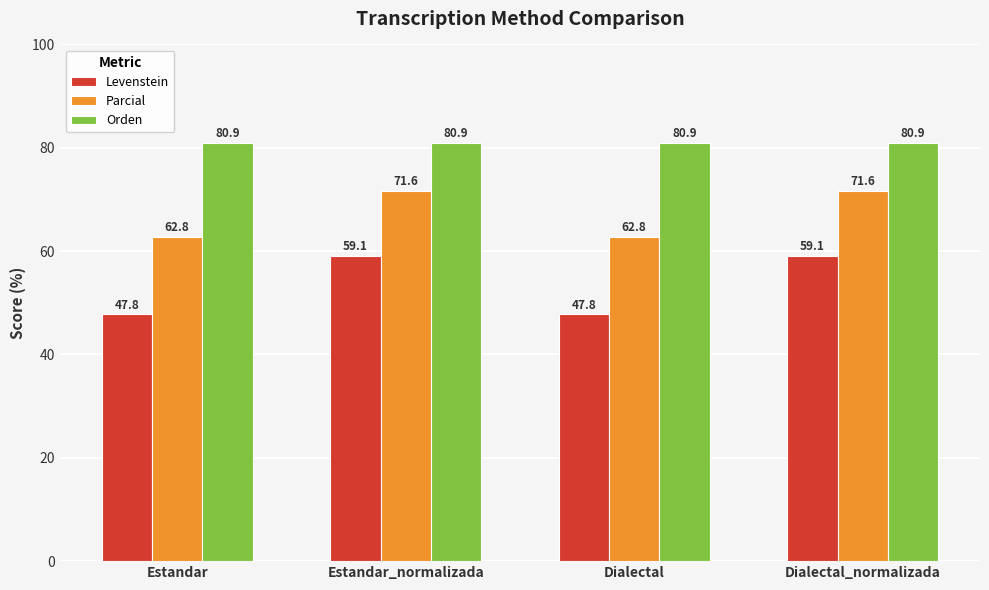

Rank the series by their maximum value, from lowest to highest.

Levenstein, Parcial, Orden